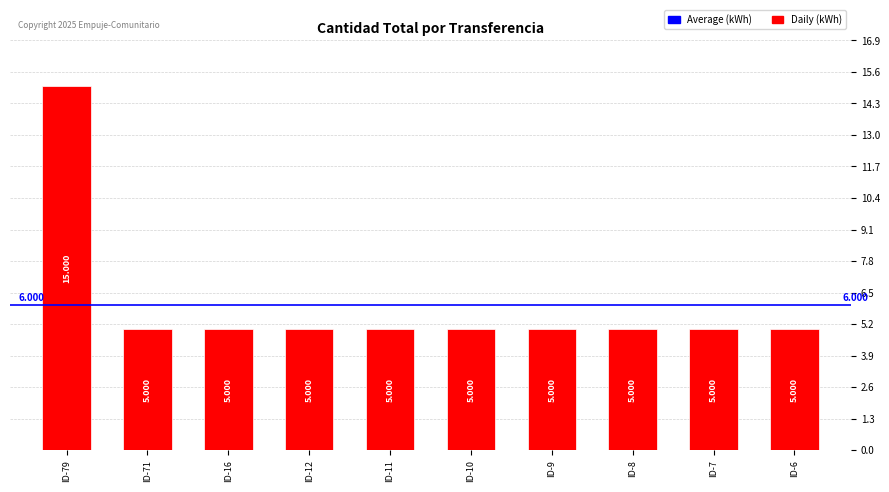

What is the maximum value shown in the chart?

15